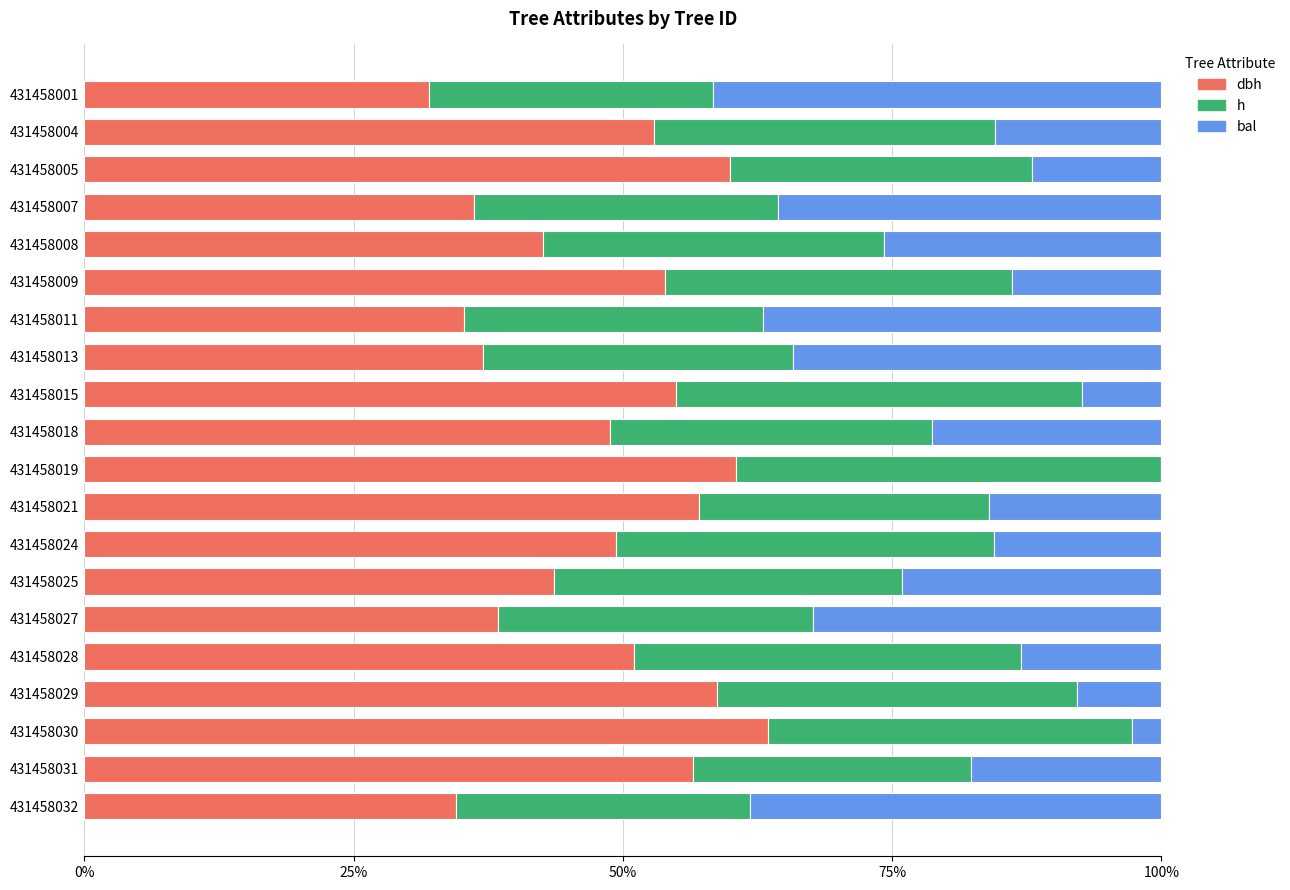

What is the total value across all series at 431458029?

100.0